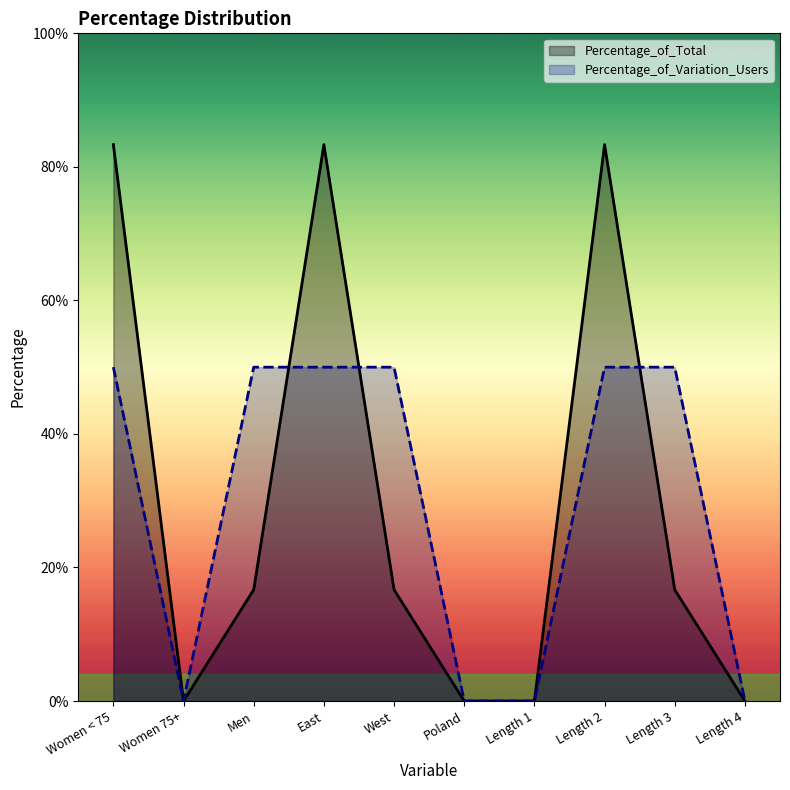

Reading left to right, what are all the values shown in this chart?

Percentage_of_Total: 83.3	0.0	16.7	83.3	16.7	0.0	0.0	83.3	16.7	0.0
Percentage_of_Variation_Users: 50.0	0.0	50.0	50.0	50.0	0.0	0.0	50.0	50.0	0.0